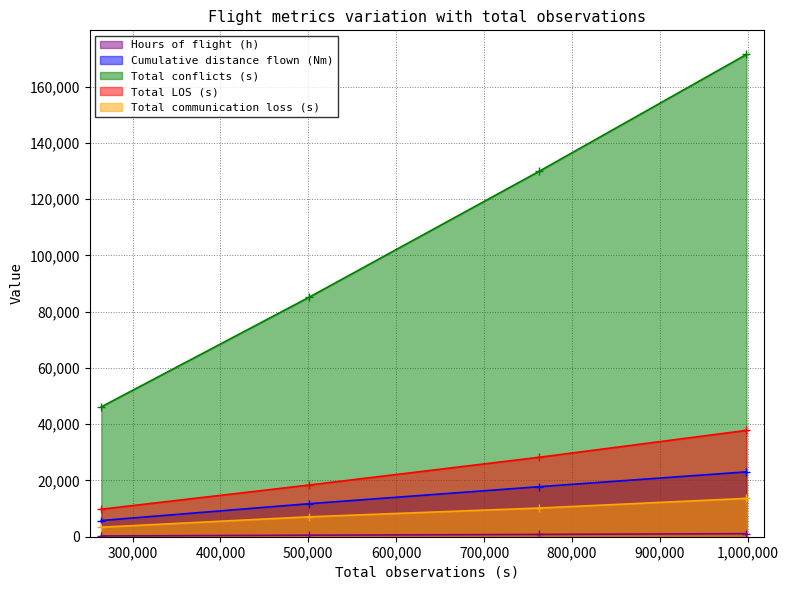

What is the maximum value for Total conflicts (s)?

171393.0